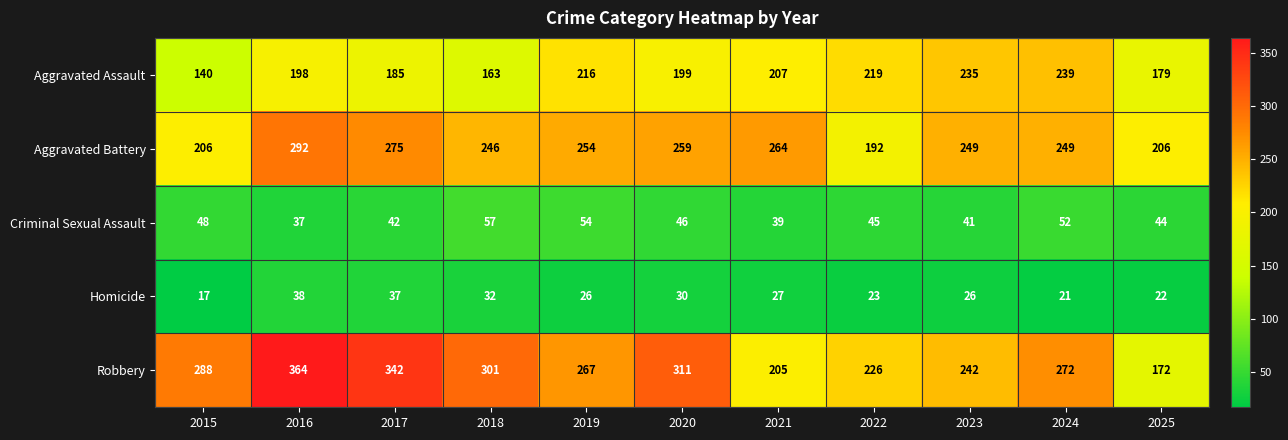

What is the average value of the Homicide series?

27